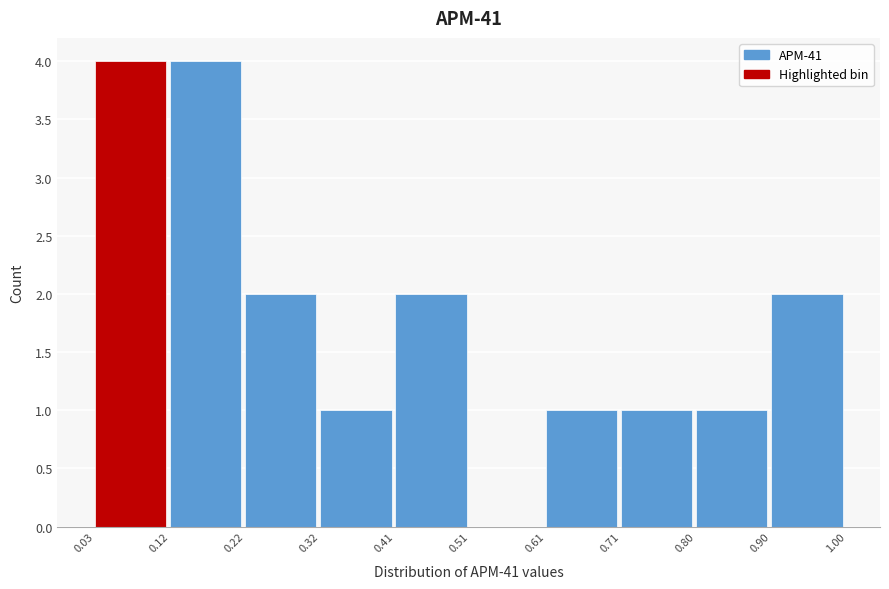

What is the height of the bar covering 0.71 to 0.80 on the x-axis? The values are not printed on the chart, so give them approximately, as read against the axis.

1